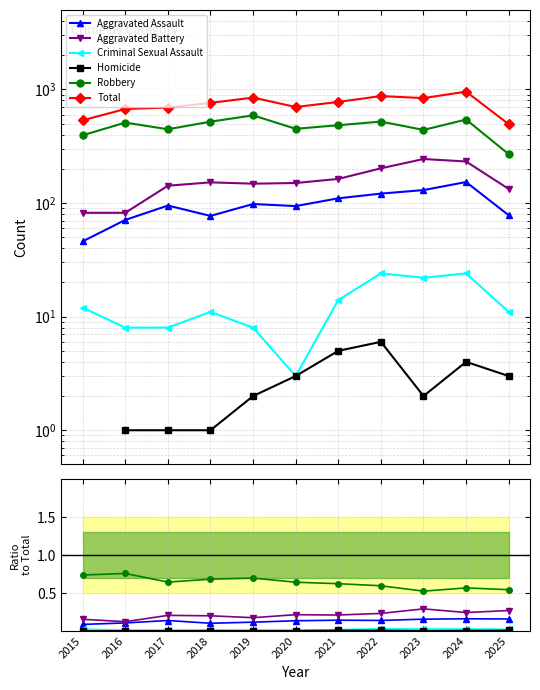

How many interior local peaks does the Aggravated Assault series have?

3